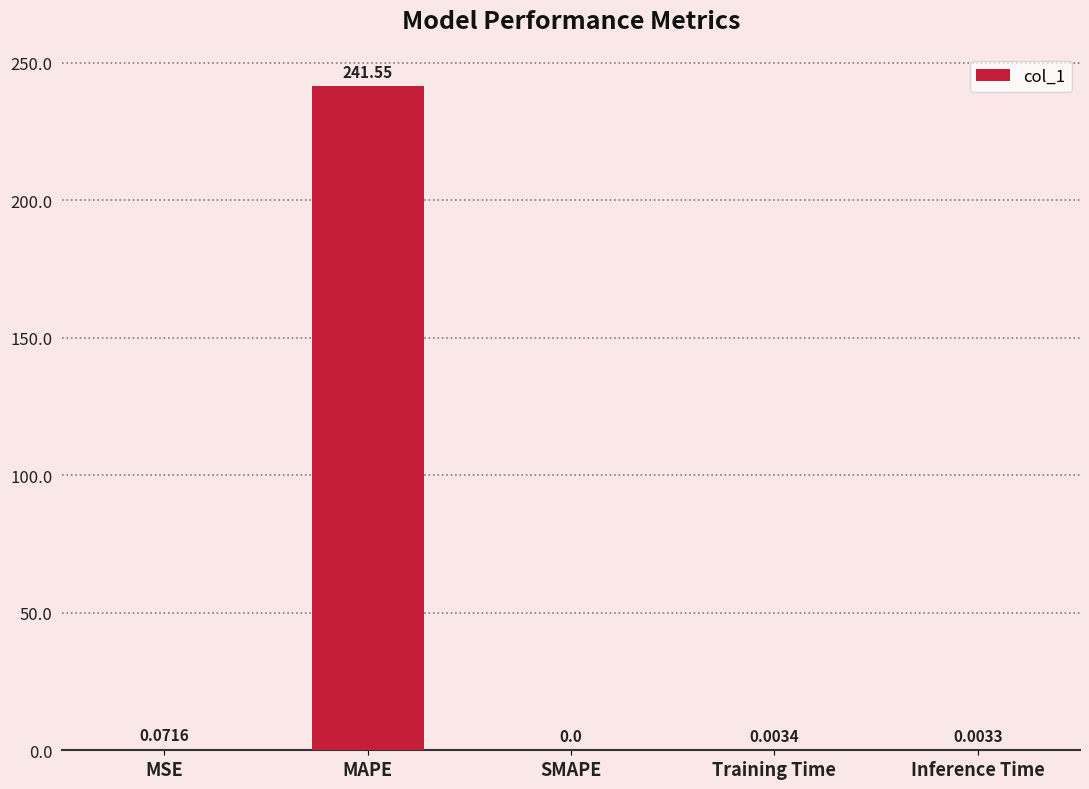

True or false: the data shows 0.0 at Inference Time.

True